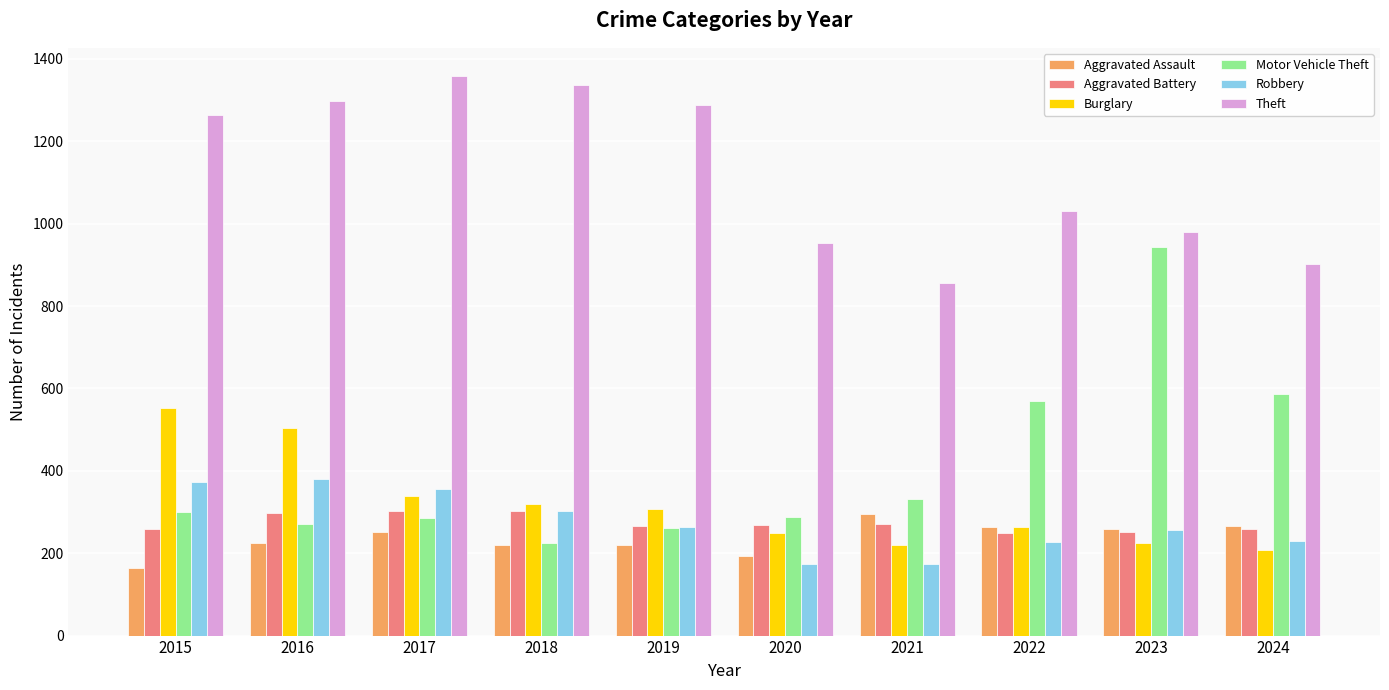

Is it true that Burglary equals 338 at 2021?

False